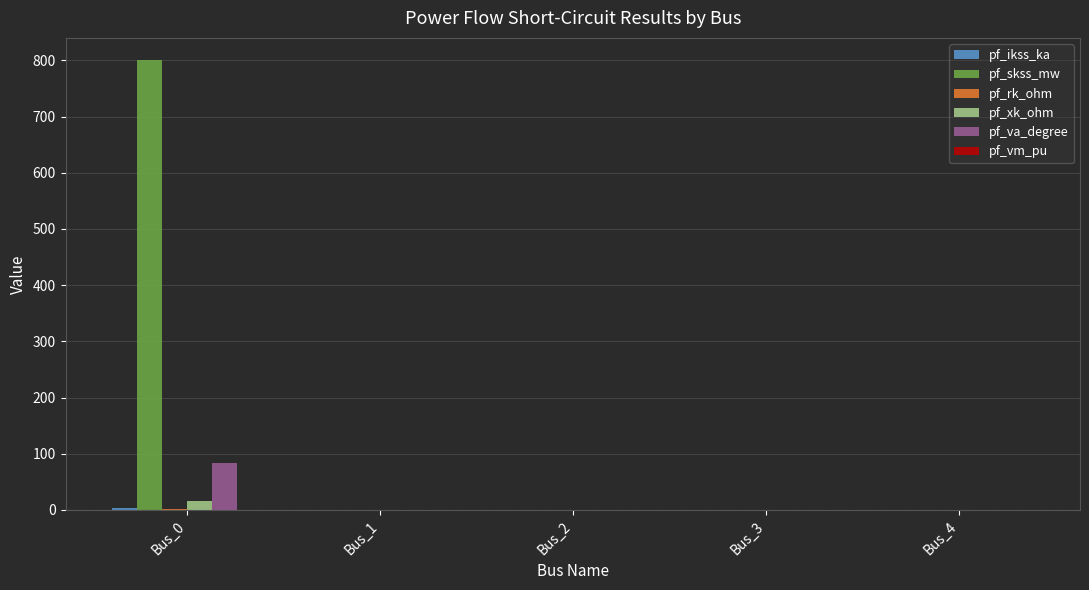

Are the bars horizontal?

No